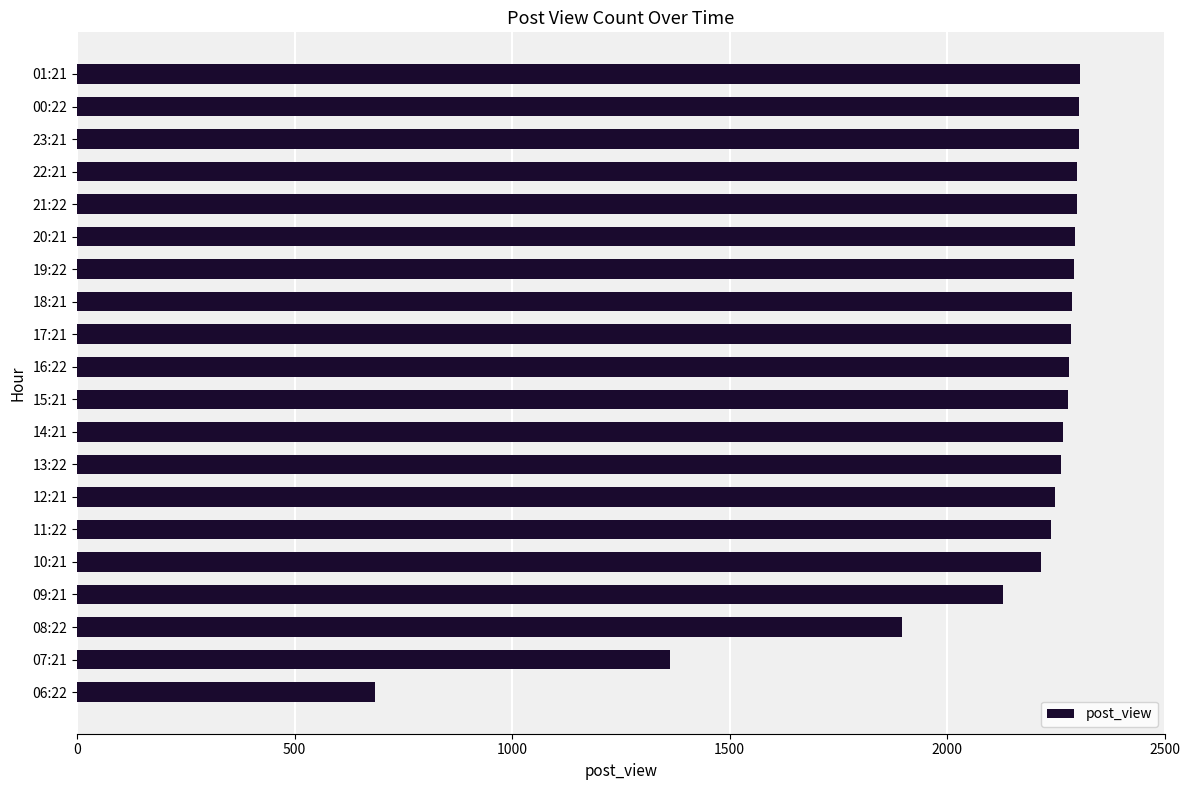

Approximately how many times larger is the value at 19:22 compared to 10:21?

1.0